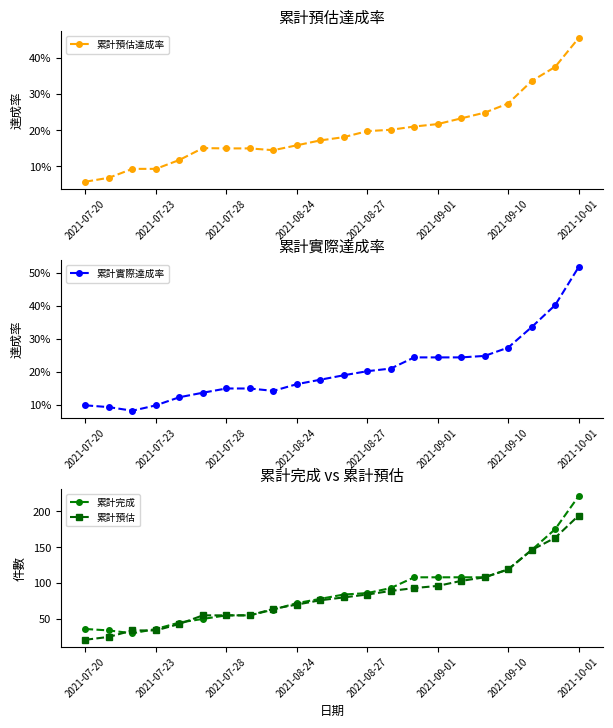

What is the lowest value of the 累計預估 series?

21